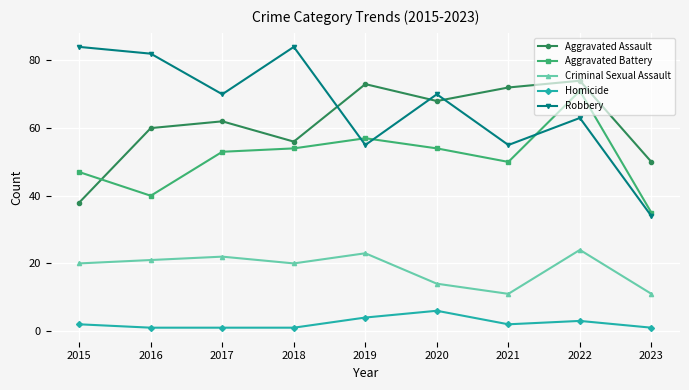

At which label is Aggravated Battery closest to 53?

2017